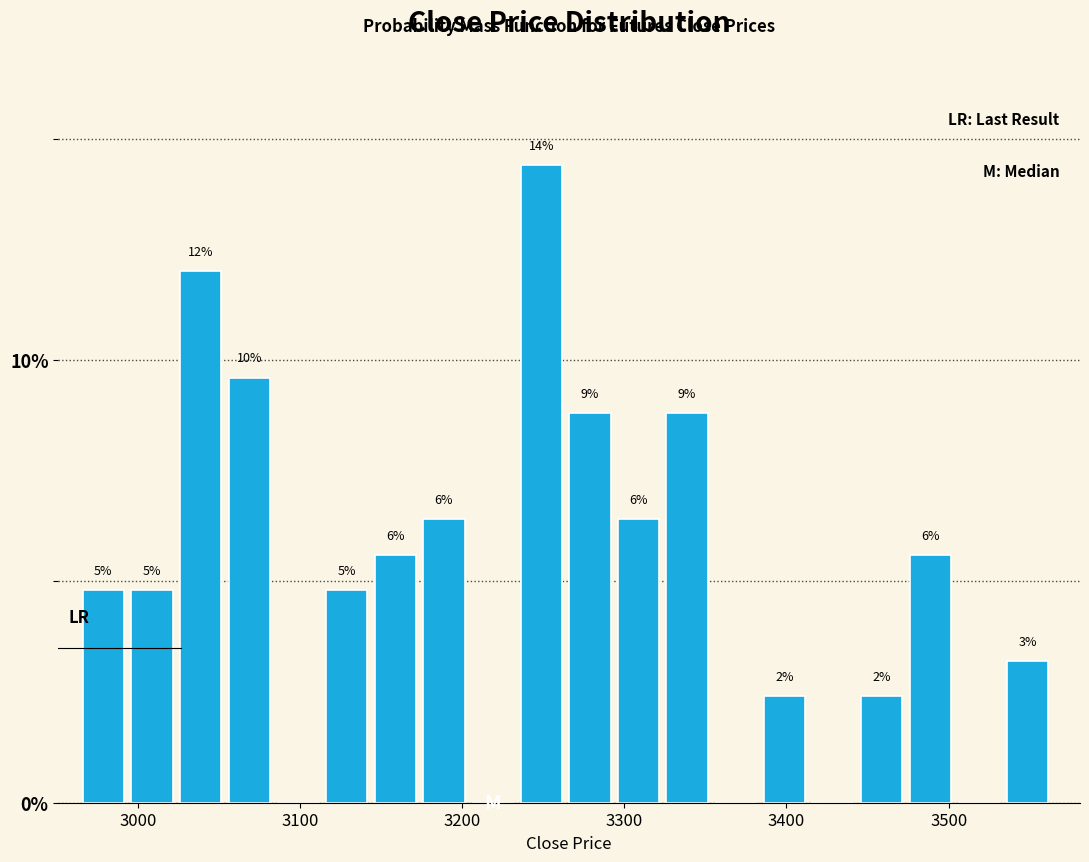

Around what value on the x-axis is the tallest bar? Give the approximate position of its centre, as read against the axis.

3250